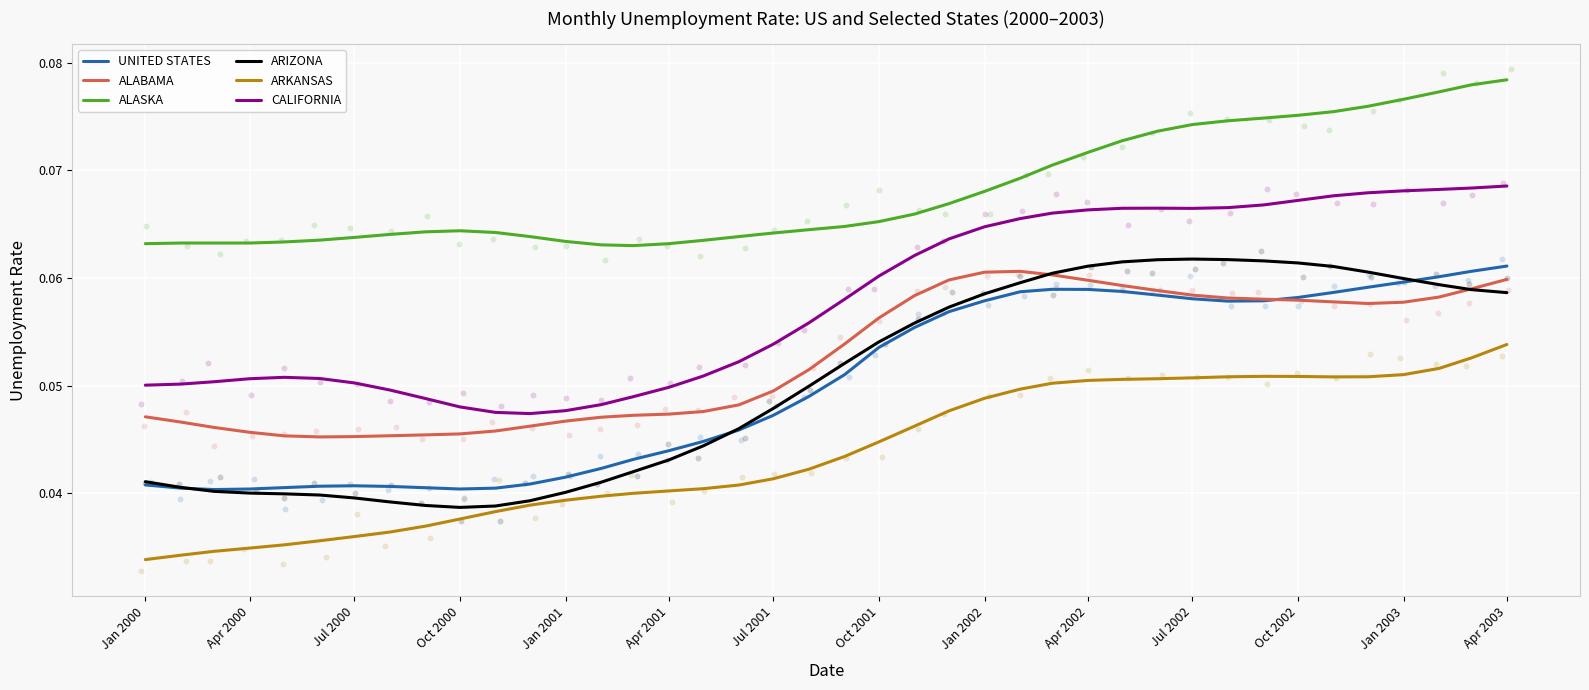

Which series reaches the maximum Y coordinate?

ALASKA